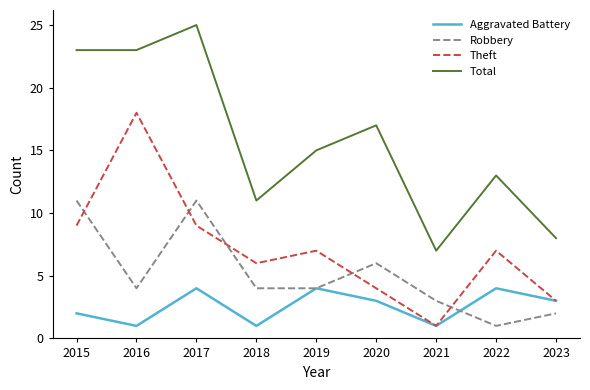

Between 2018 and 2019, which series saw the biggest shift?

Total